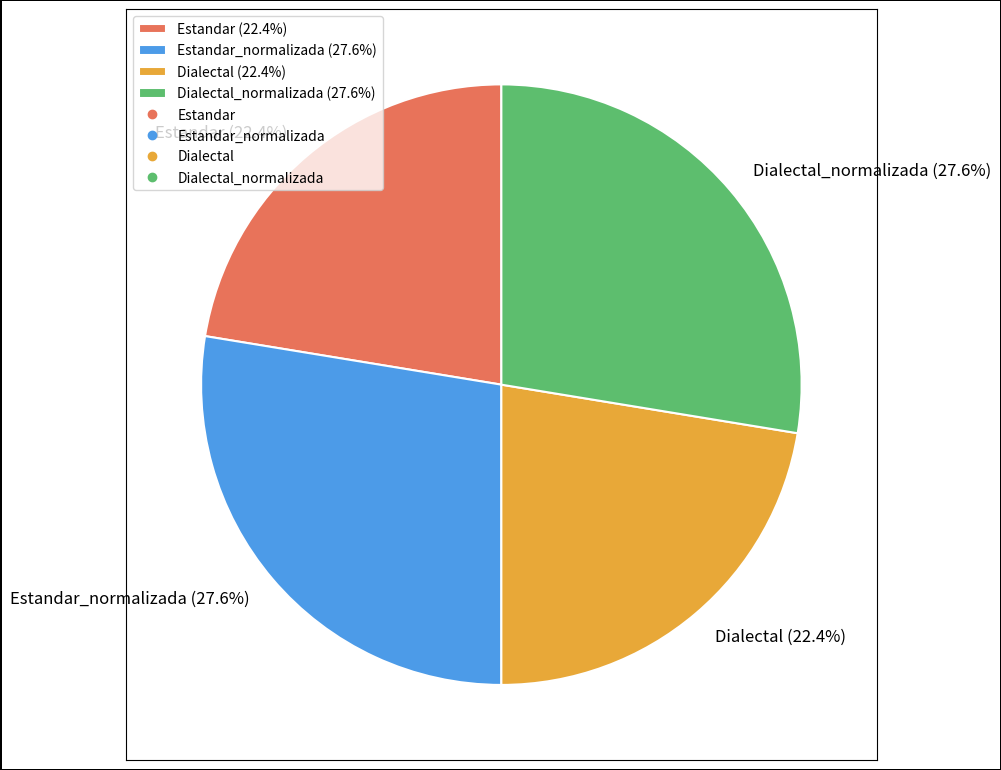

What is the ratio of the value at Dialectal (22.4%) to the value at Estandar (22.4%)?

1.0